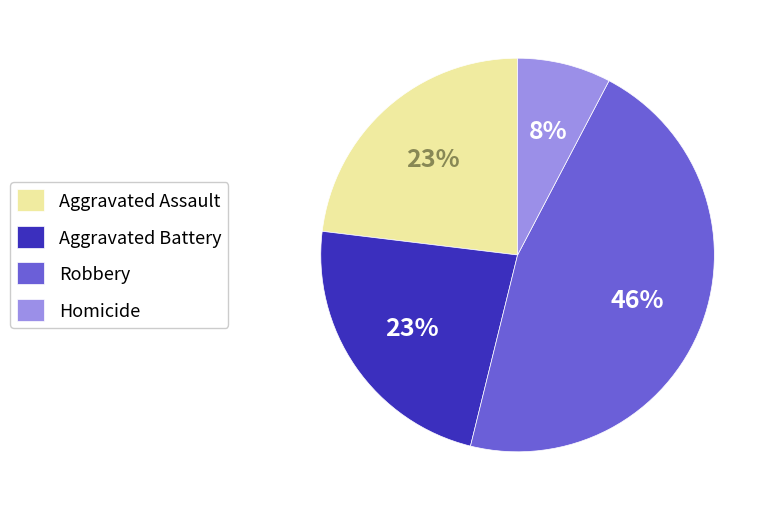

Count the number of slices in the pie.

4